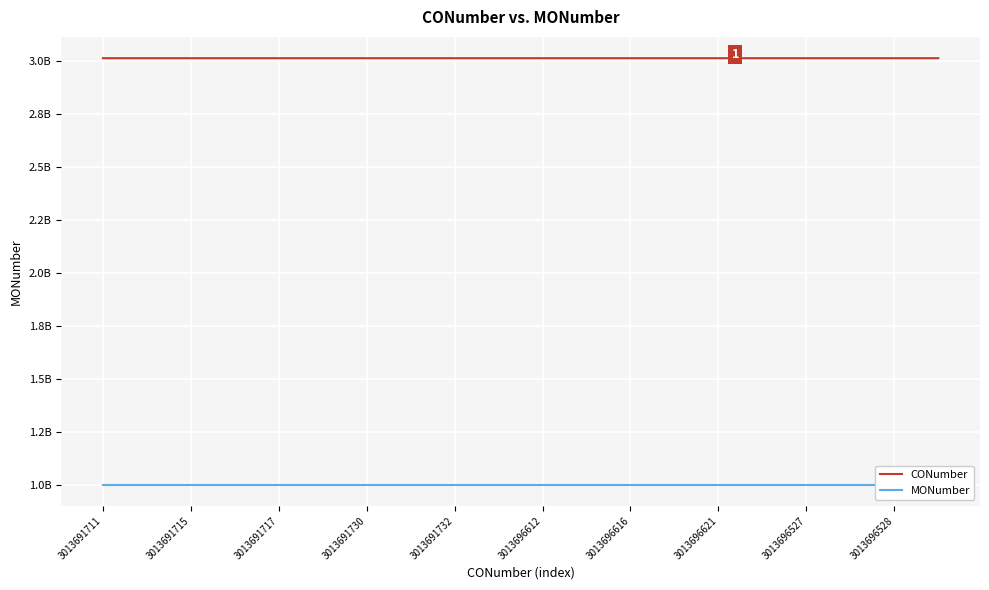

True or false: CONumber and MONumber intersect in this chart.

False